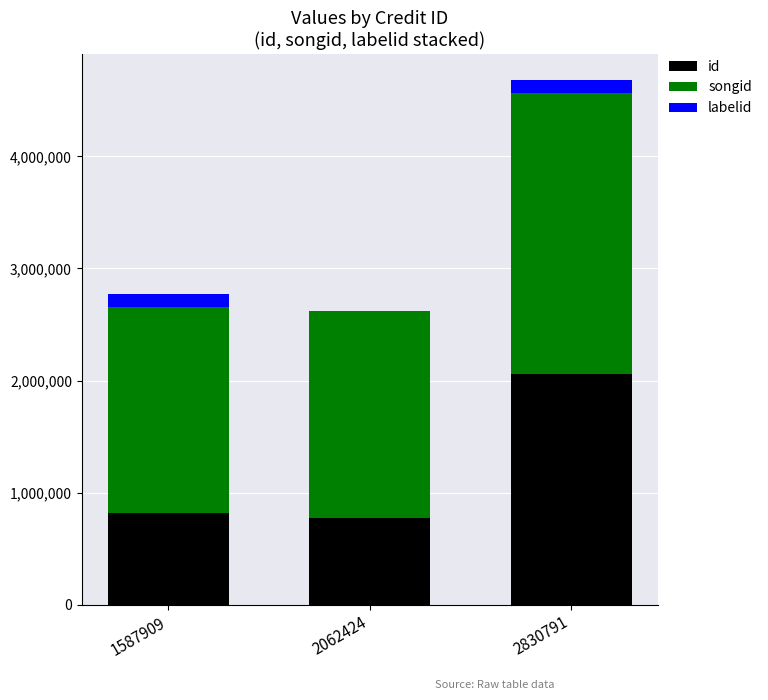

What is the total value across all series at 1587909?

2772548